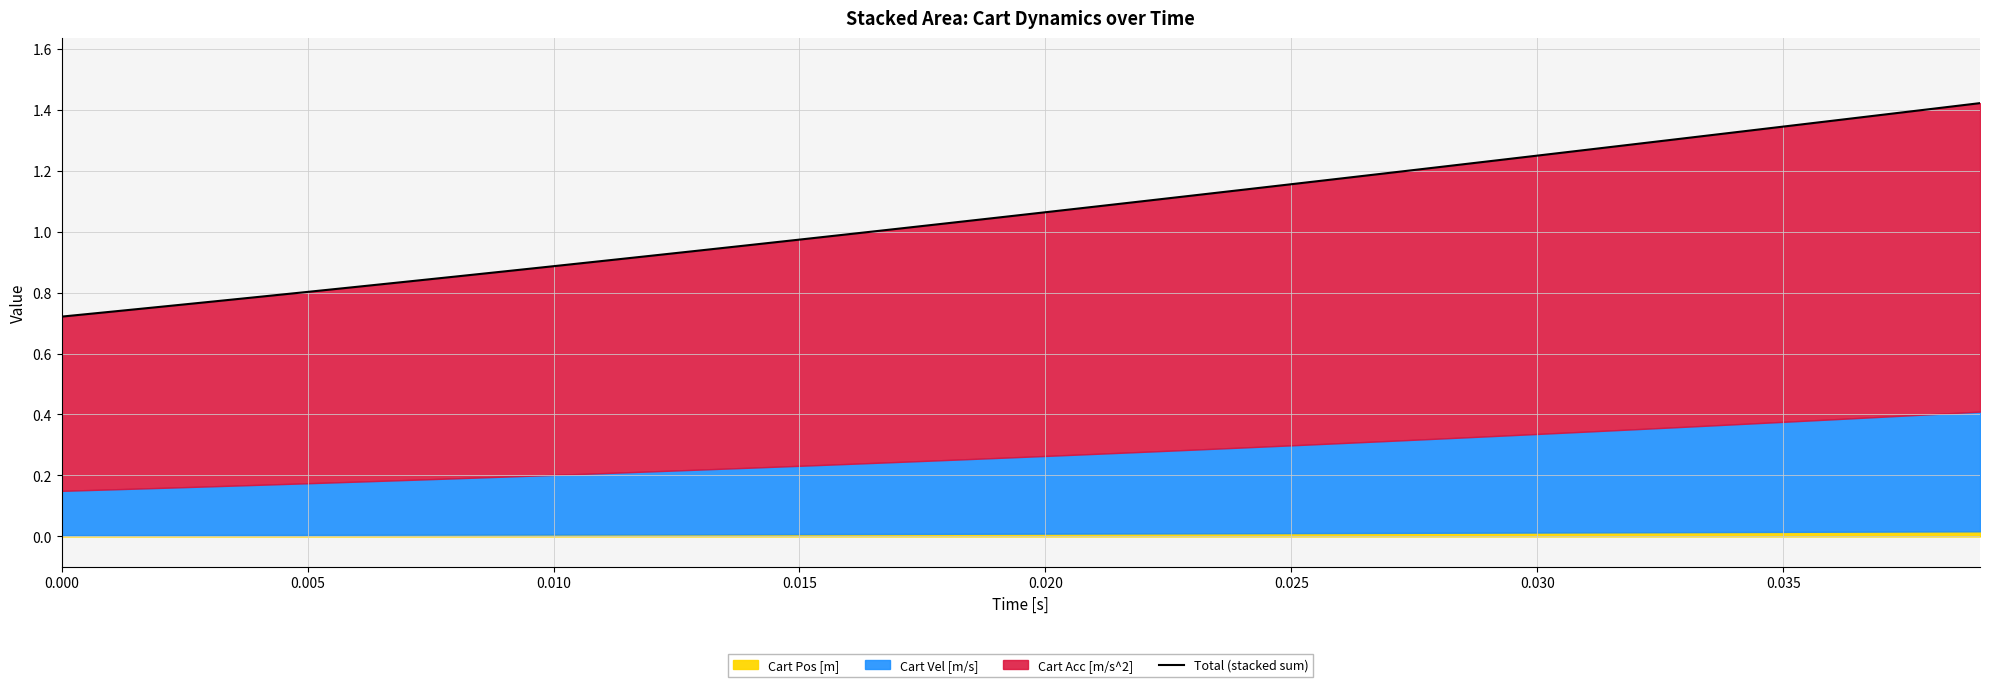

What is the sum of all values?

42.4